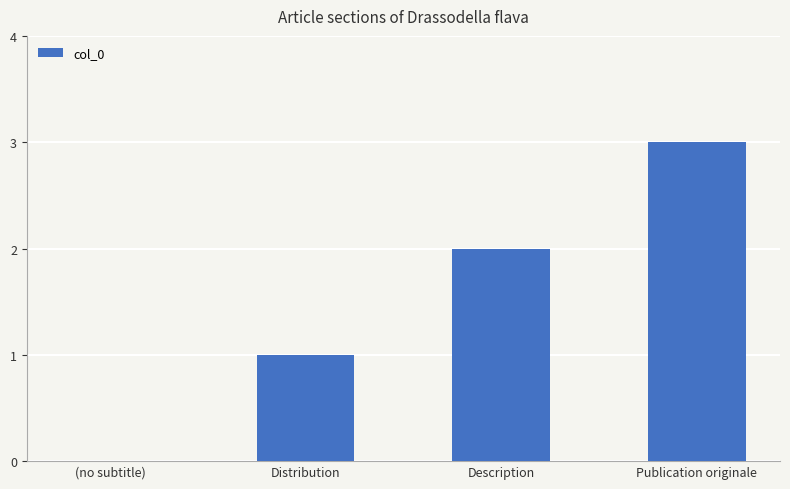

True or false: the data shows 3 at Description.

False